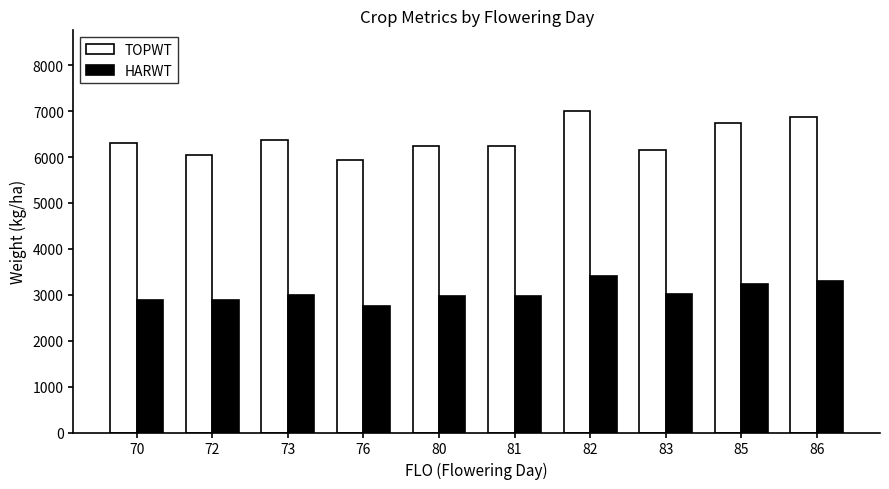

What is the maximum value shown in the chart?

7008.0